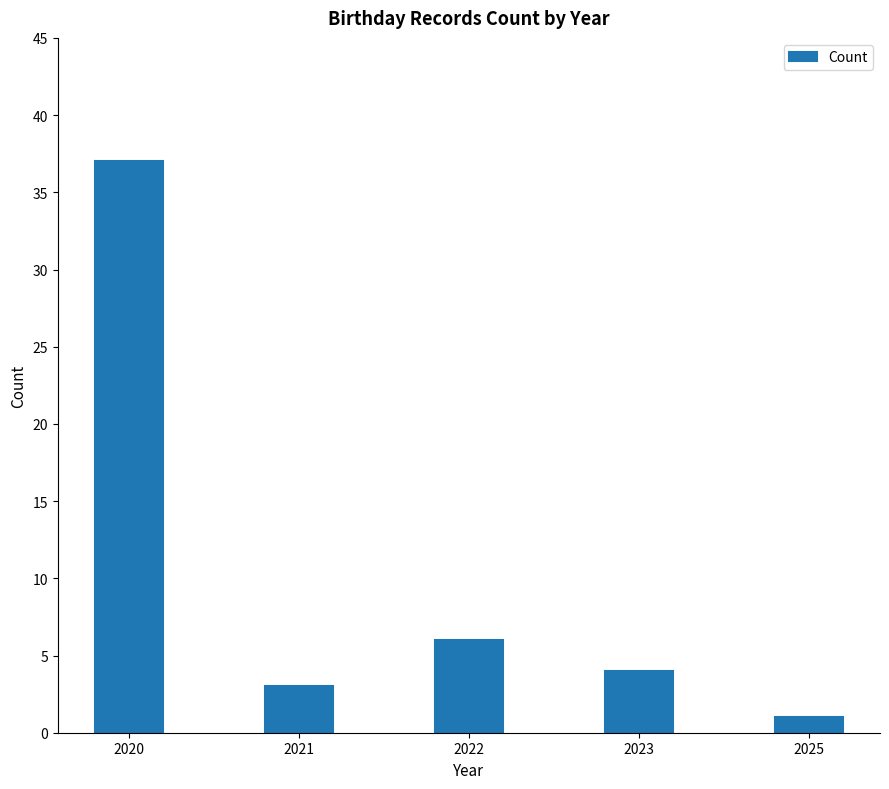

Reading left to right, extract all data points from this chart.

37	3	6	4	1